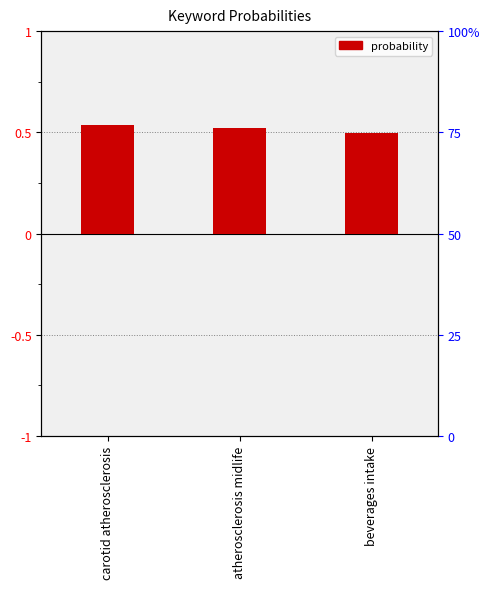

Reading left to right, transcribe all the data shown in this chart.

carotid atherosclerosis=0.5	atherosclerosis midlife=0.5	beverages intake=0.5